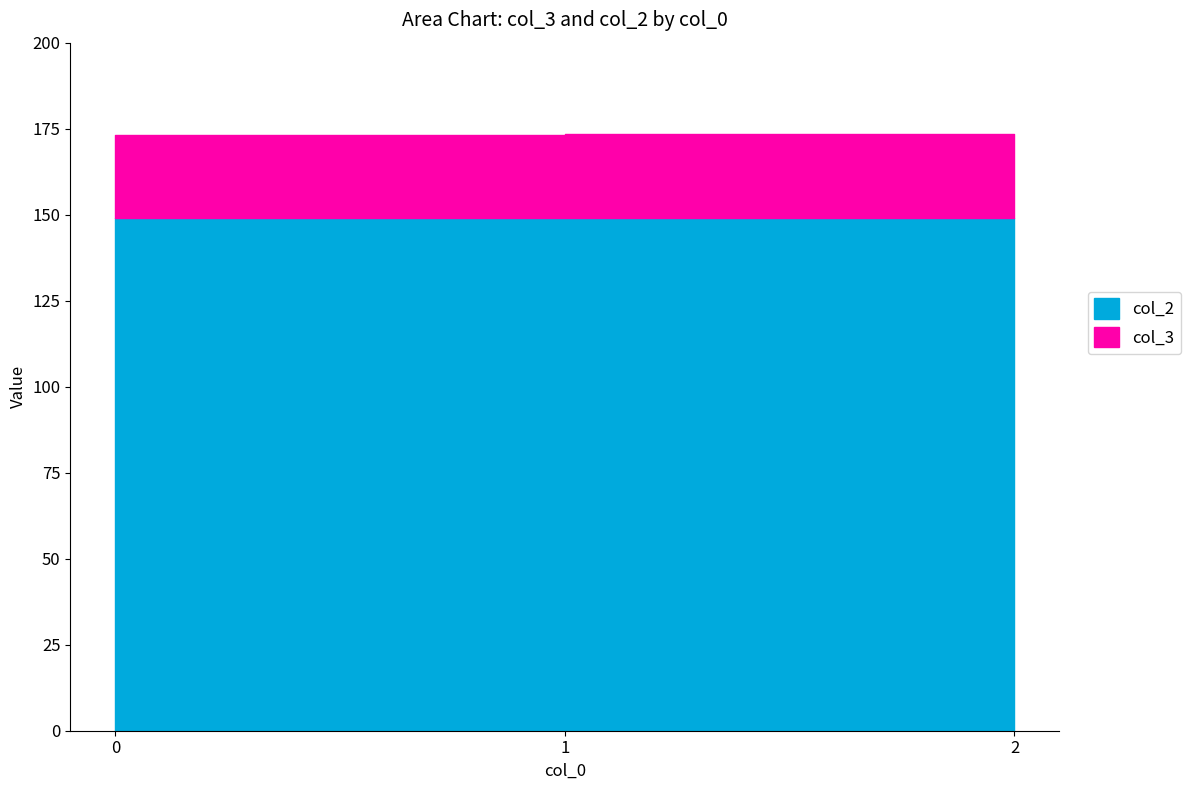

What value does the col_3 series have at 1?

24.2